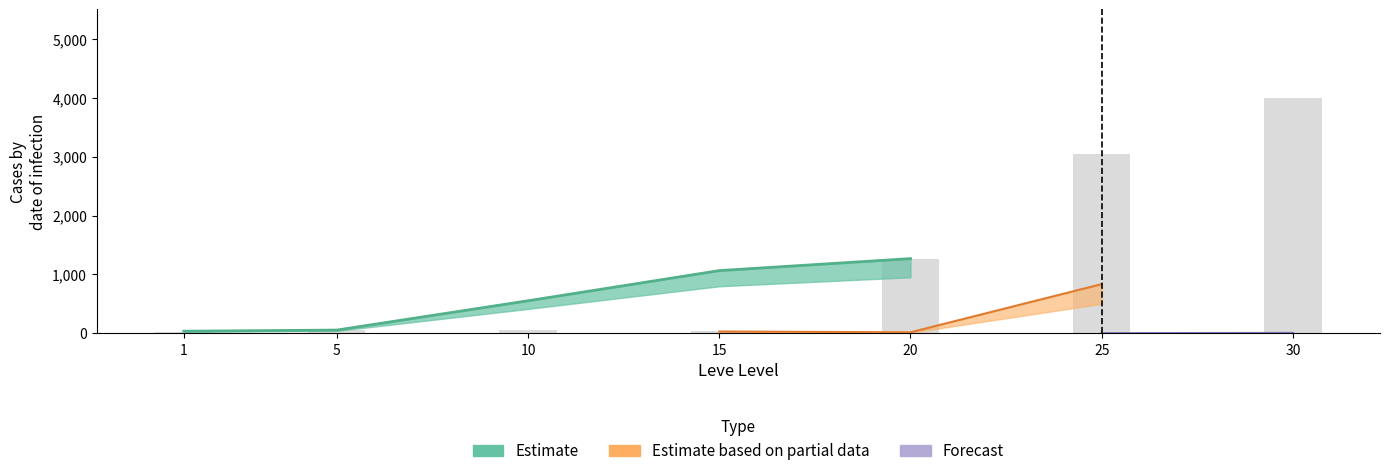

The chart shows a value of 3040.7 at 25. True or false?

True